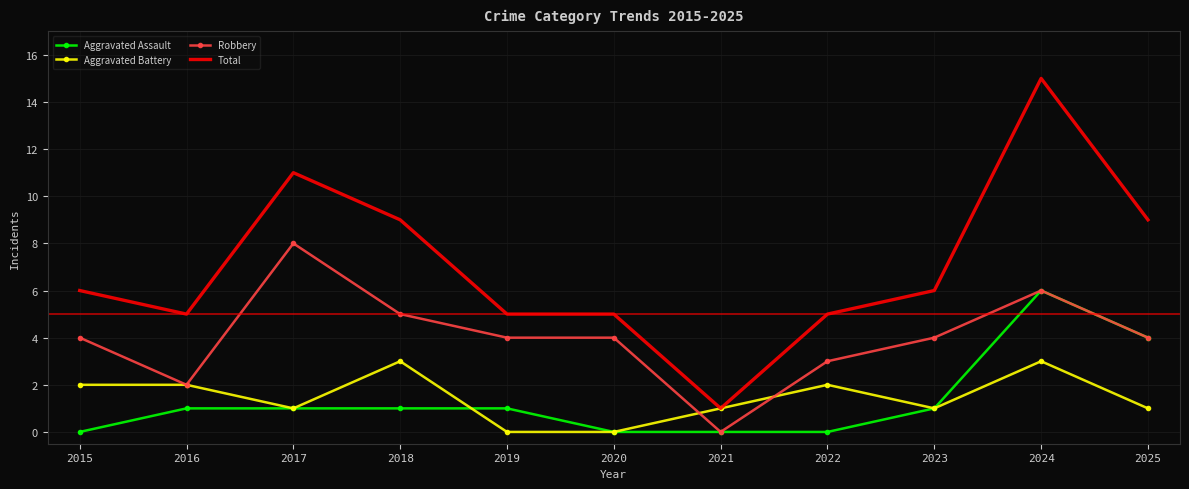

Rank the series by their maximum value, from highest to lowest.

Total, Robbery, Aggravated Assault, Aggravated Battery